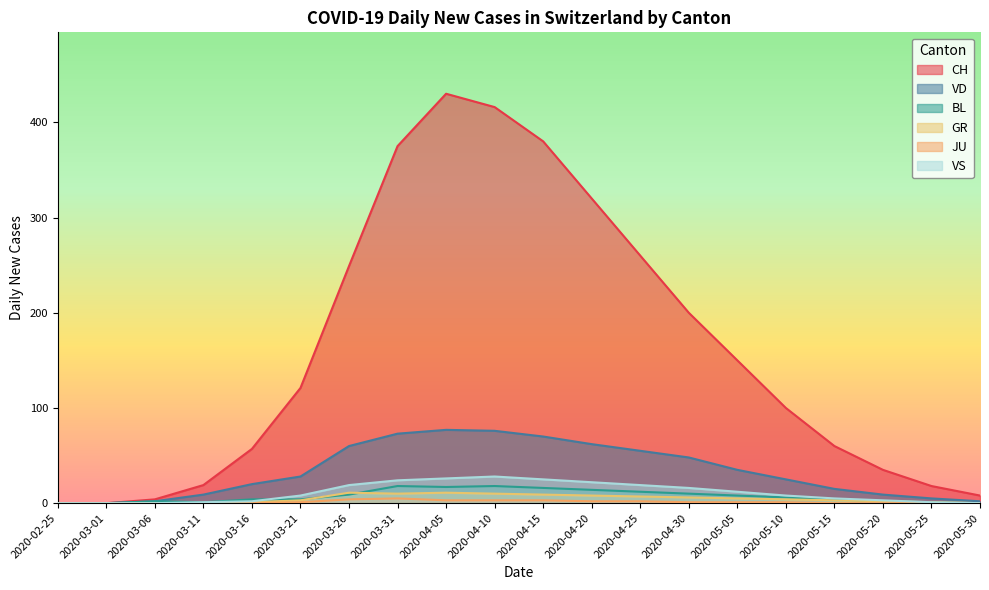

Which series has the largest total across all categories?

CH